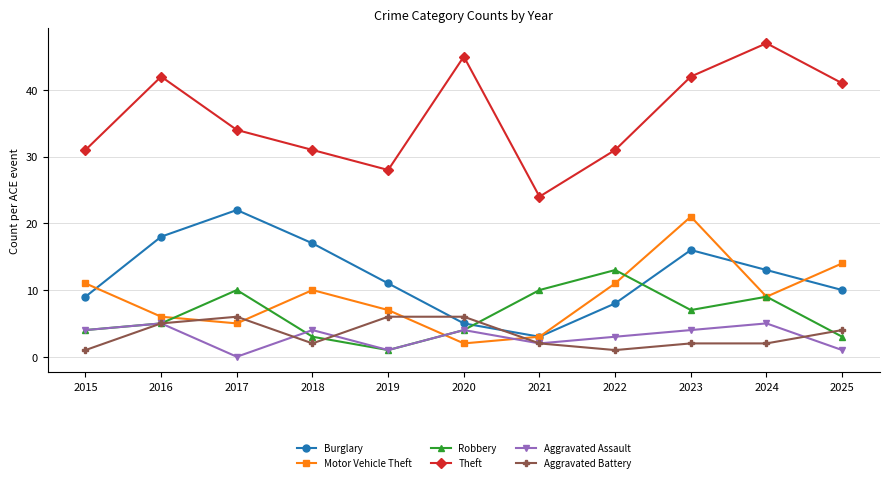

Read the Aggravated Battery value at 2021.

2